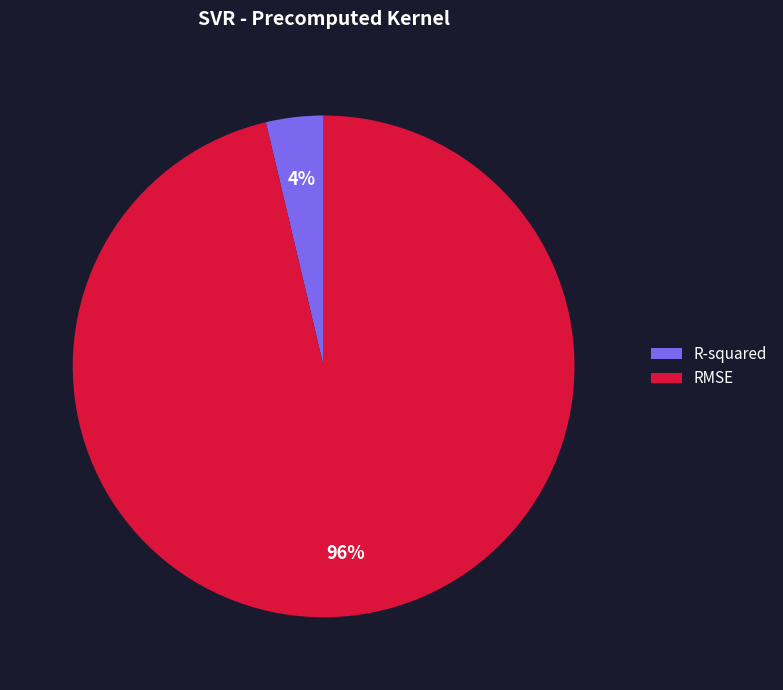

Which slice is the largest?

RMSE